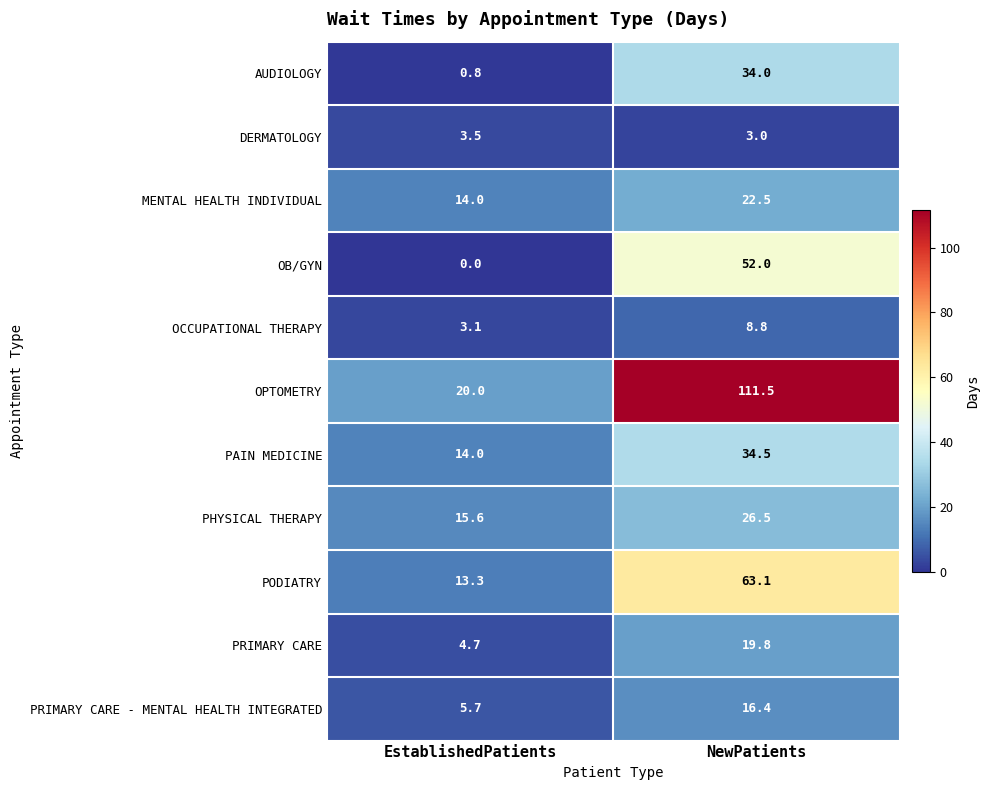

Is it true that PRIMARY CARE - MENTAL HEALTH INTEGRATED equals 3.9 at NewPatients?

False